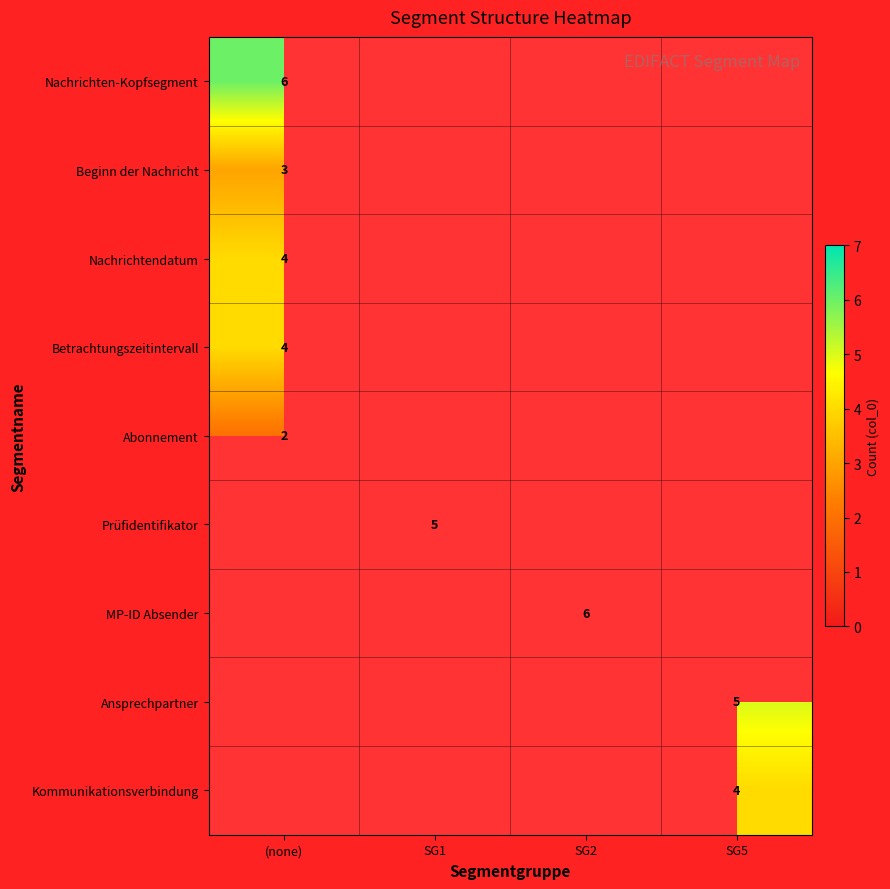

The Nachrichtendatum series shows 4 at (none). True or false?

True